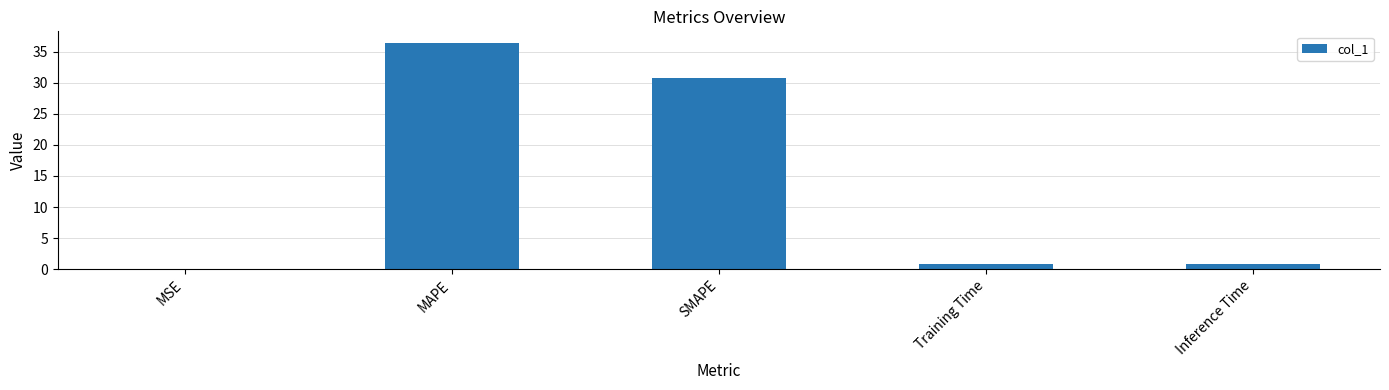

How many data points does each series have?

5